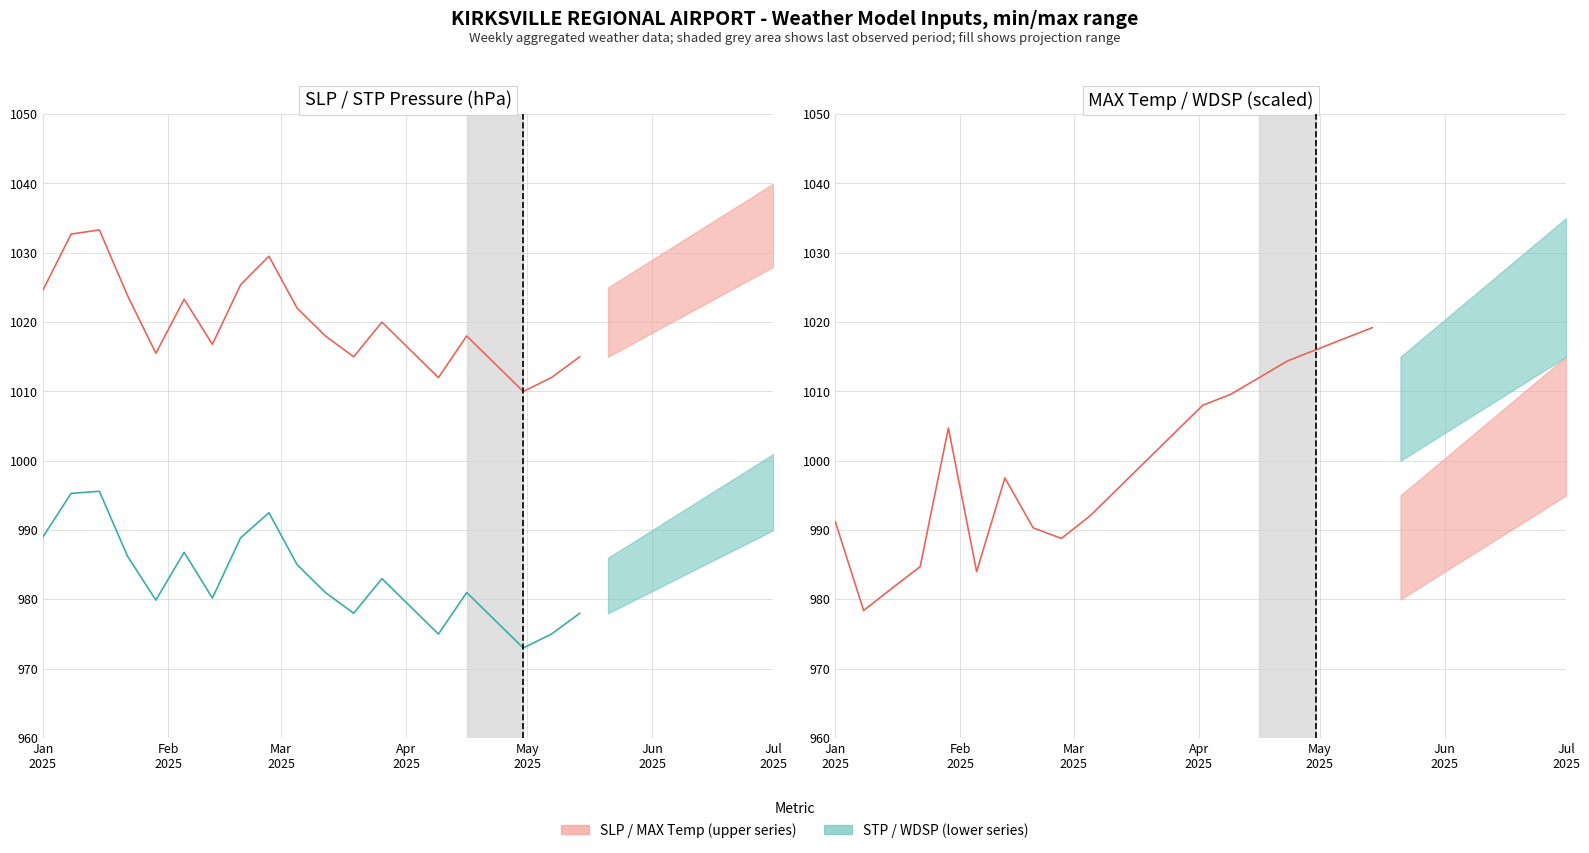

Where is SLP nearest to the value 998?

Jul
2025